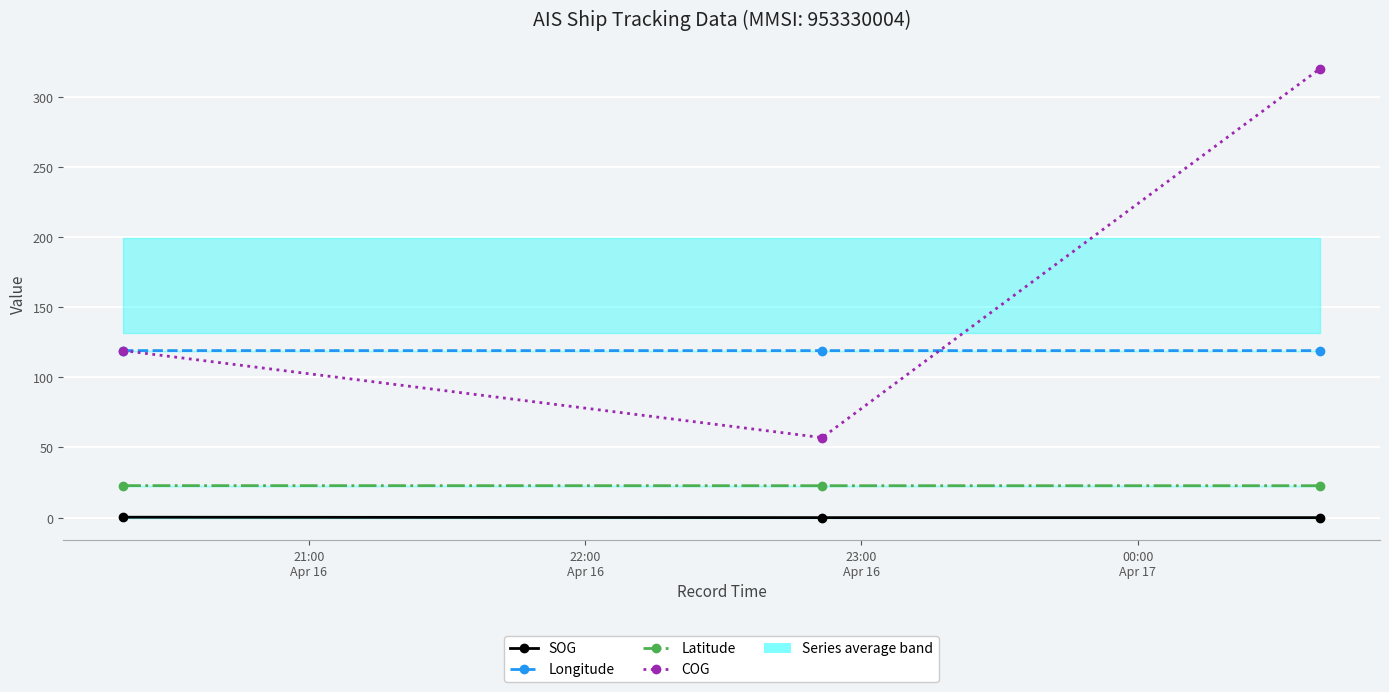

True or false: COG has a value of 16.8 at 22:00
Apr 16.

False